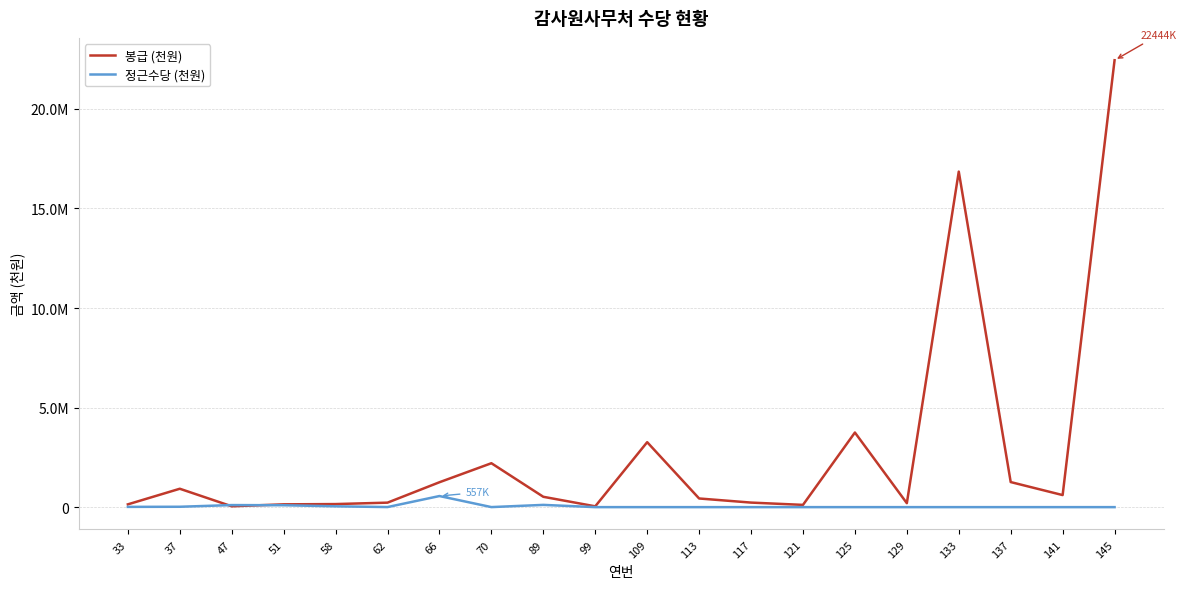

How many intersections are there between 봉급 (천원) and 정근수당 (천원)?

2